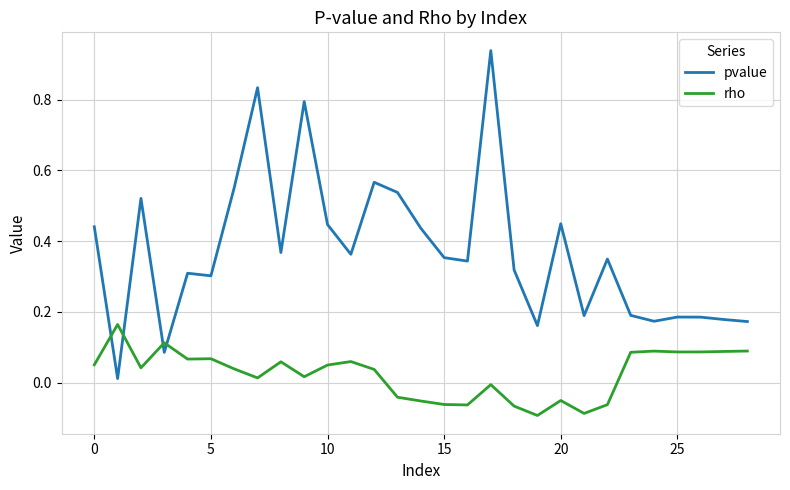

How many times do pvalue and rho cross each other?

4